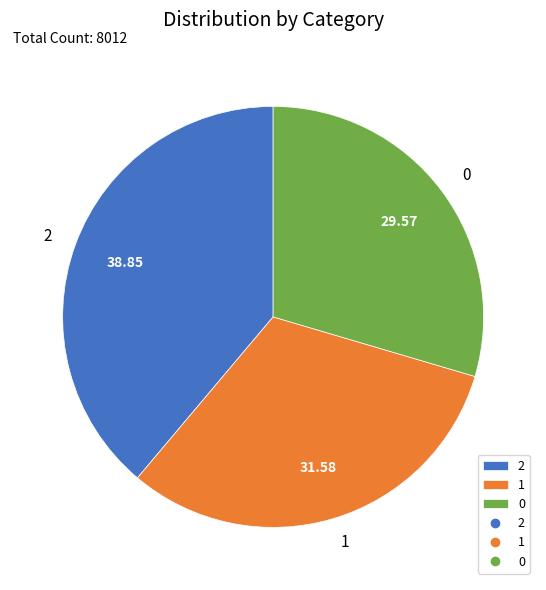

Count the number of slices in the pie.

3